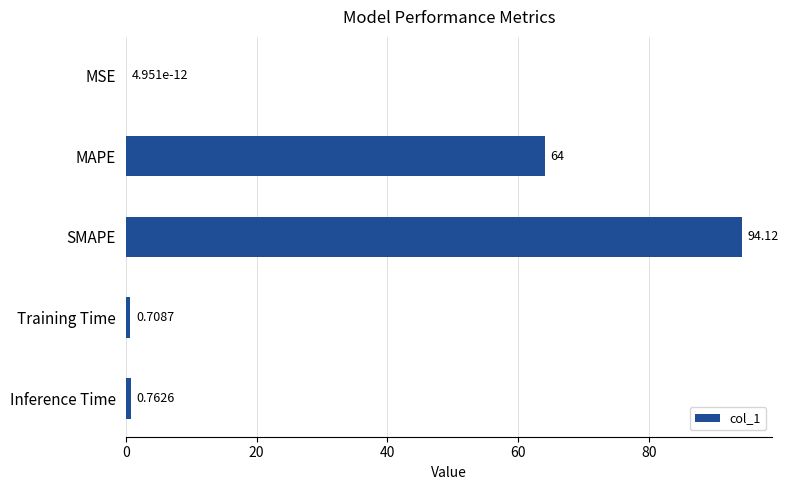

At which label is the value closest to 47?

MAPE